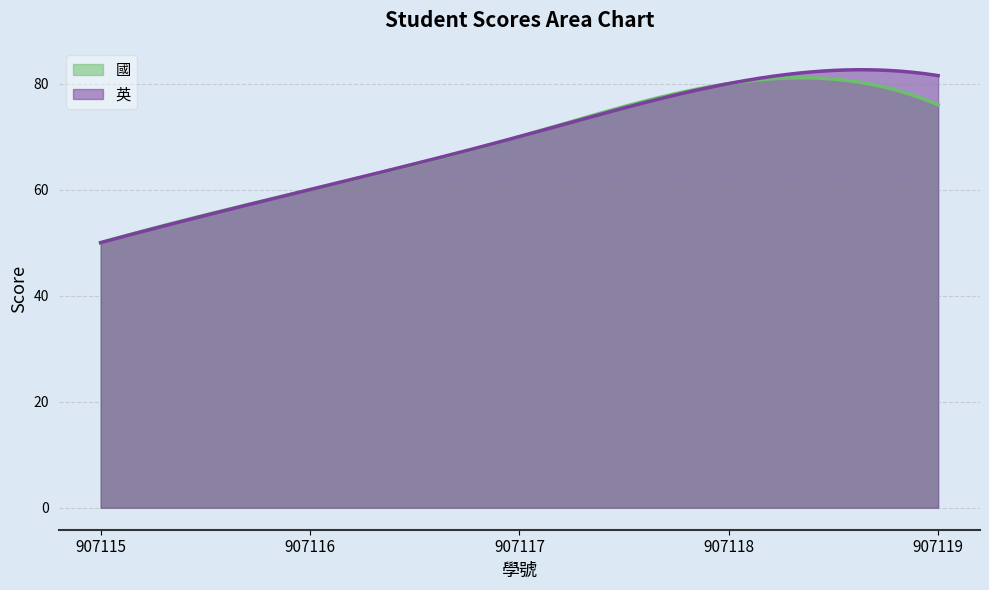

Is it true that 英 equals 89.7 at 907115?

False